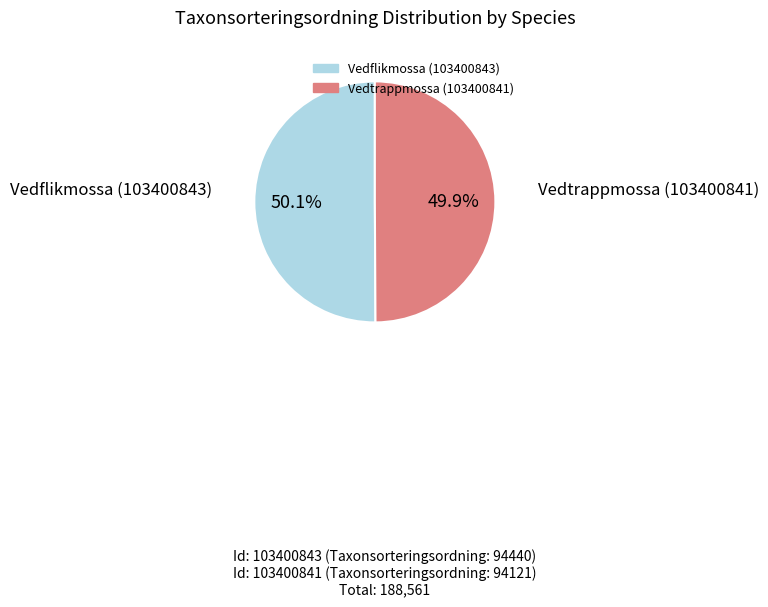

Does any single category account for the majority?

Yes